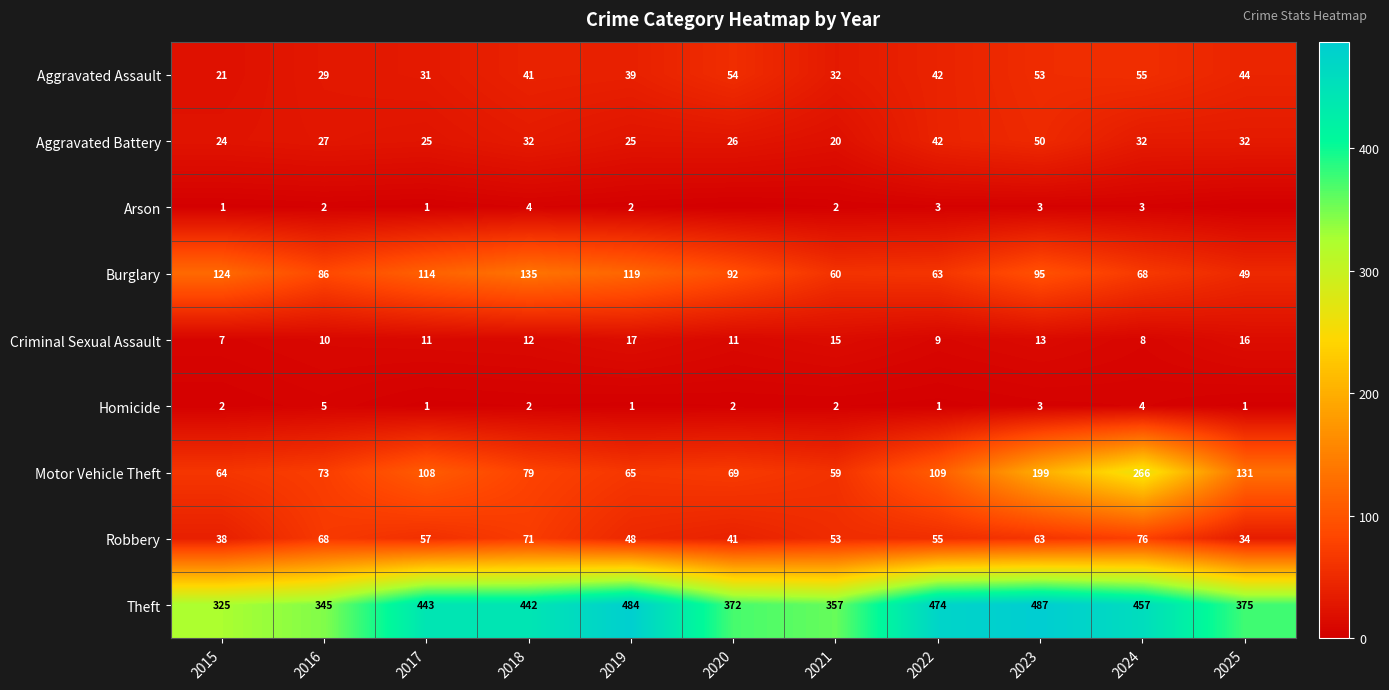

What is the average value of the Burglary series?

91